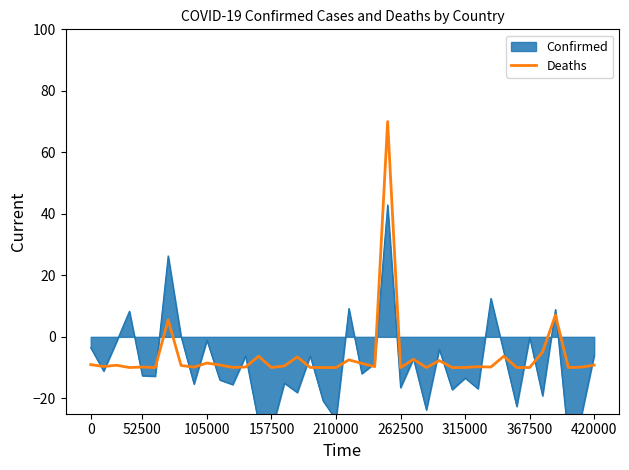

What is the maximum value for Deaths?

70.0